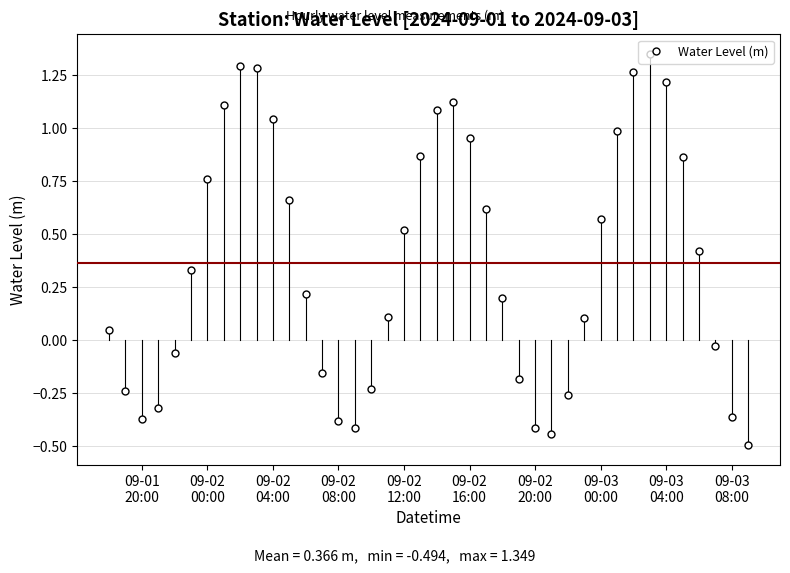

What is the value of the 25th point from the left?

0.2